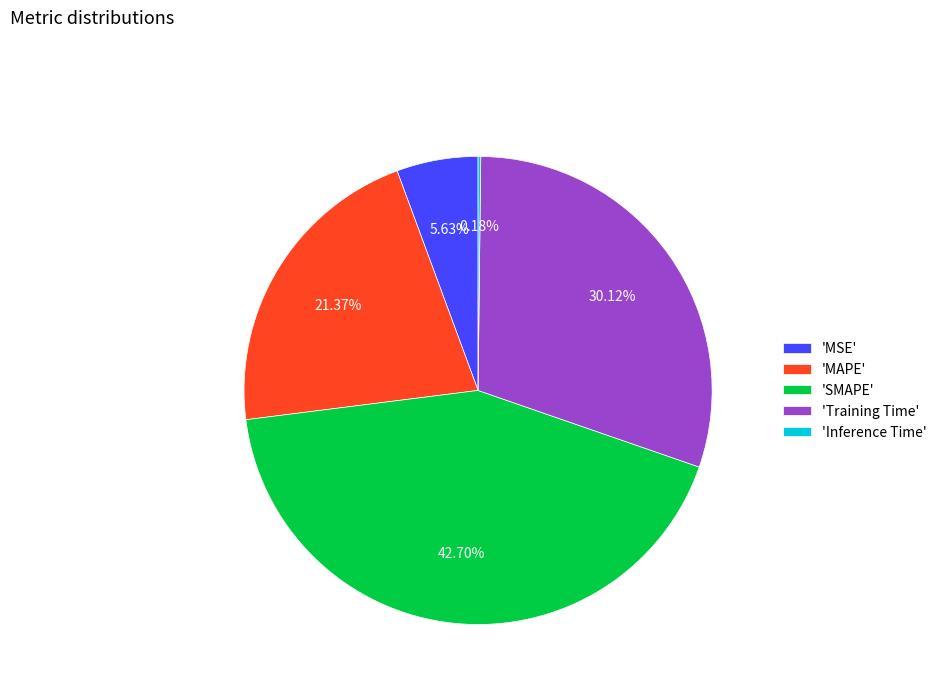

Does any single category account for the majority?

No